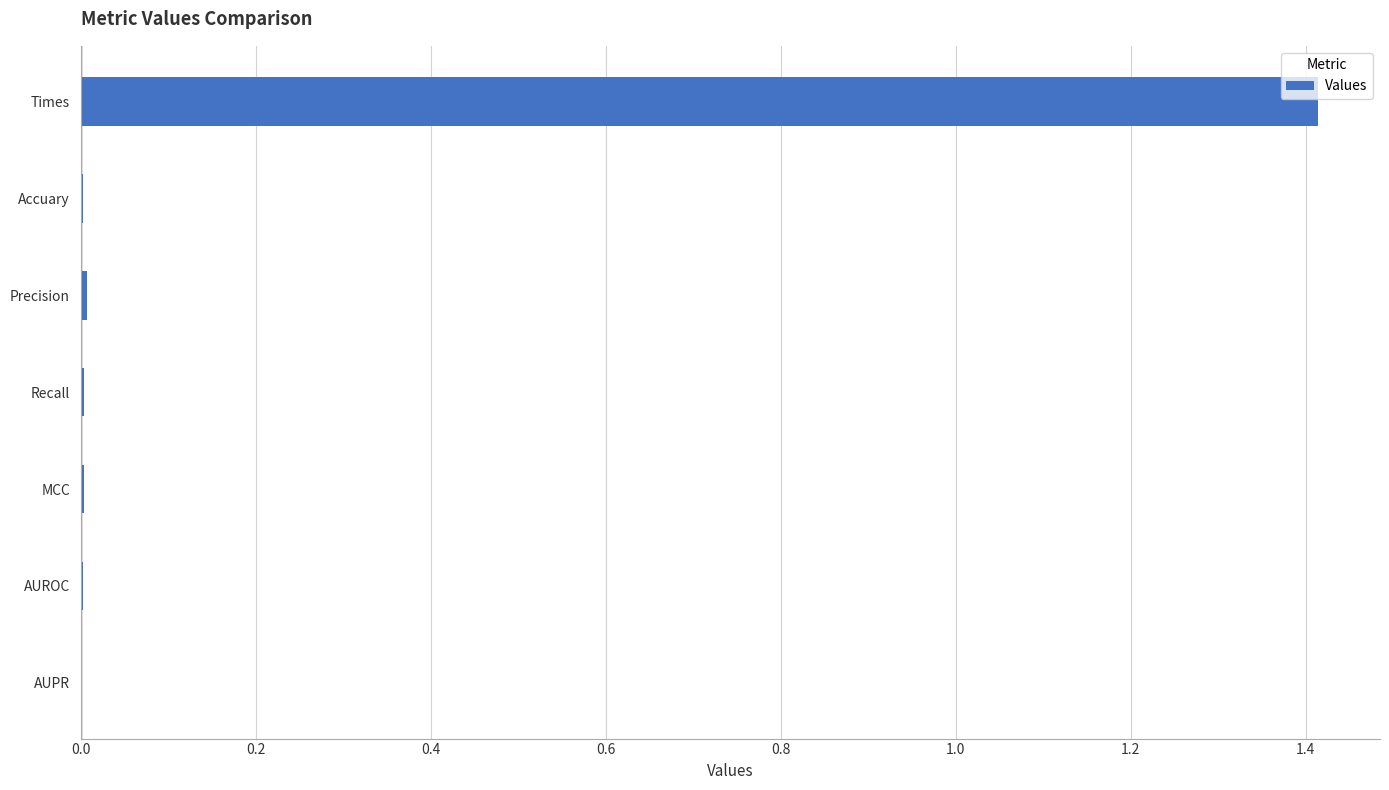

True or false: the data shows 0.0 at AUROC.

True